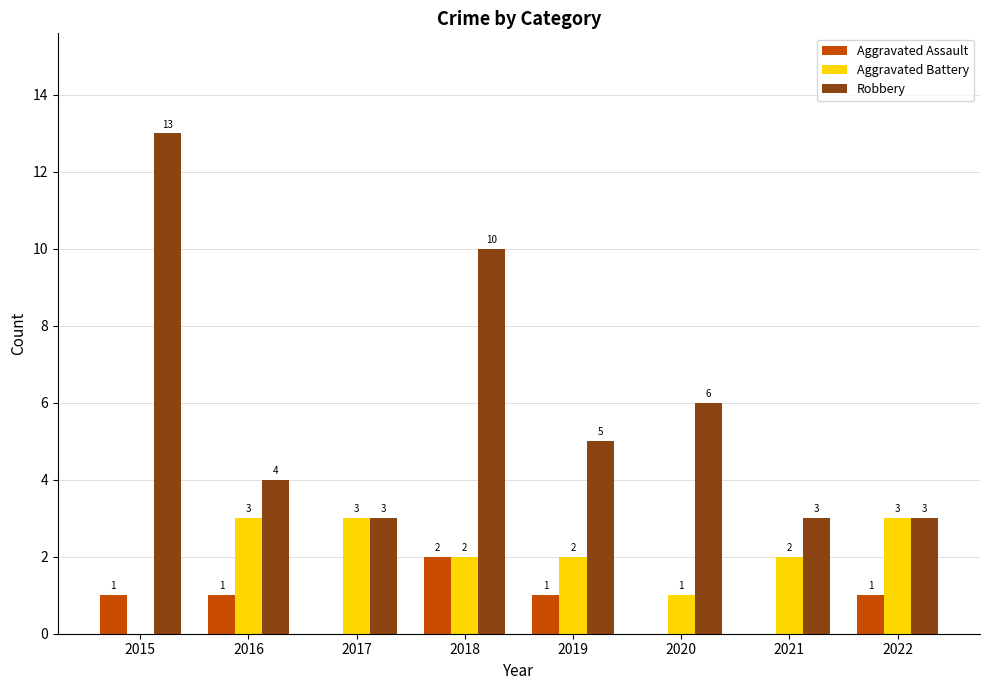

Does the chart contain stacked bars?

No